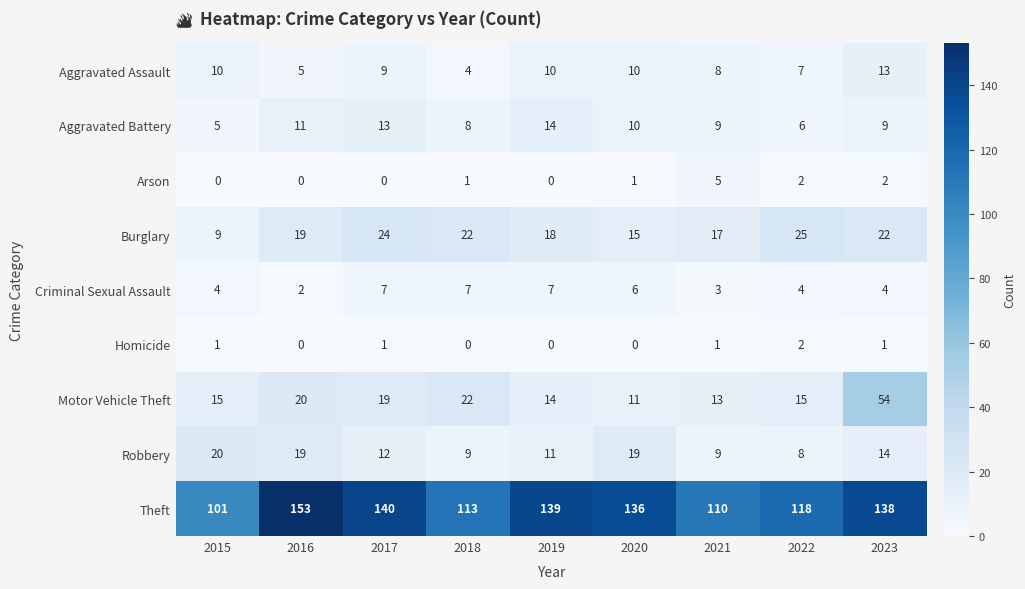

Between 2018 and 2023, which series saw the biggest shift?

Motor Vehicle Theft